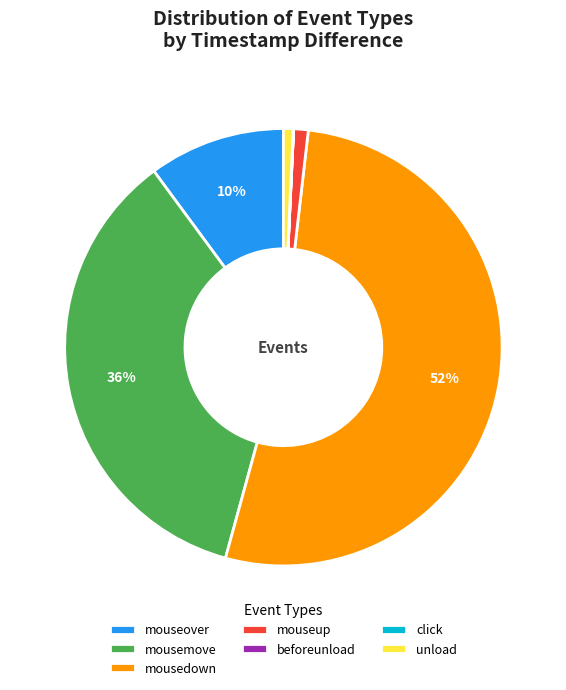

To the nearest percent, what is the average slice percentage?

14%